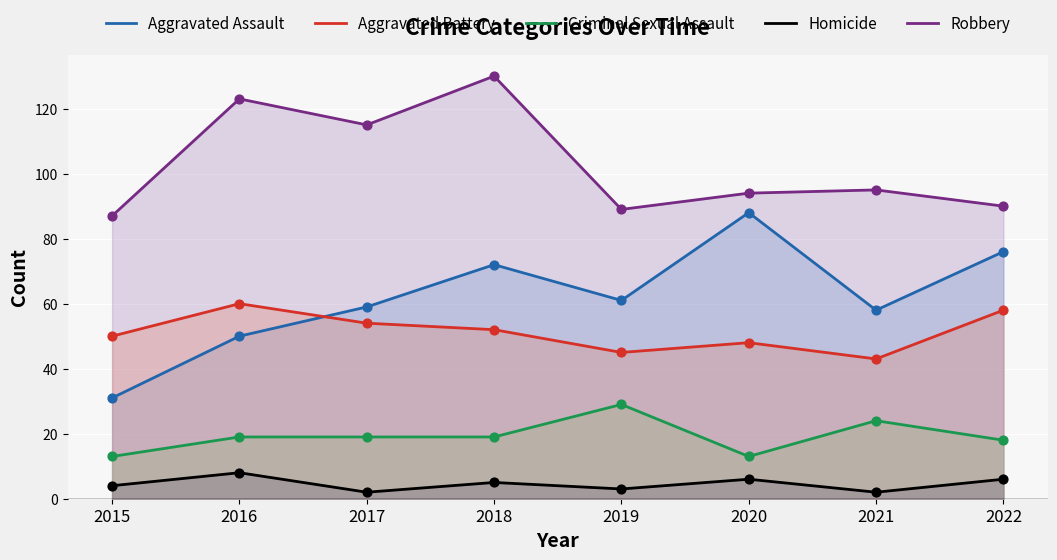

Which series has the largest total across all categories?

Robbery